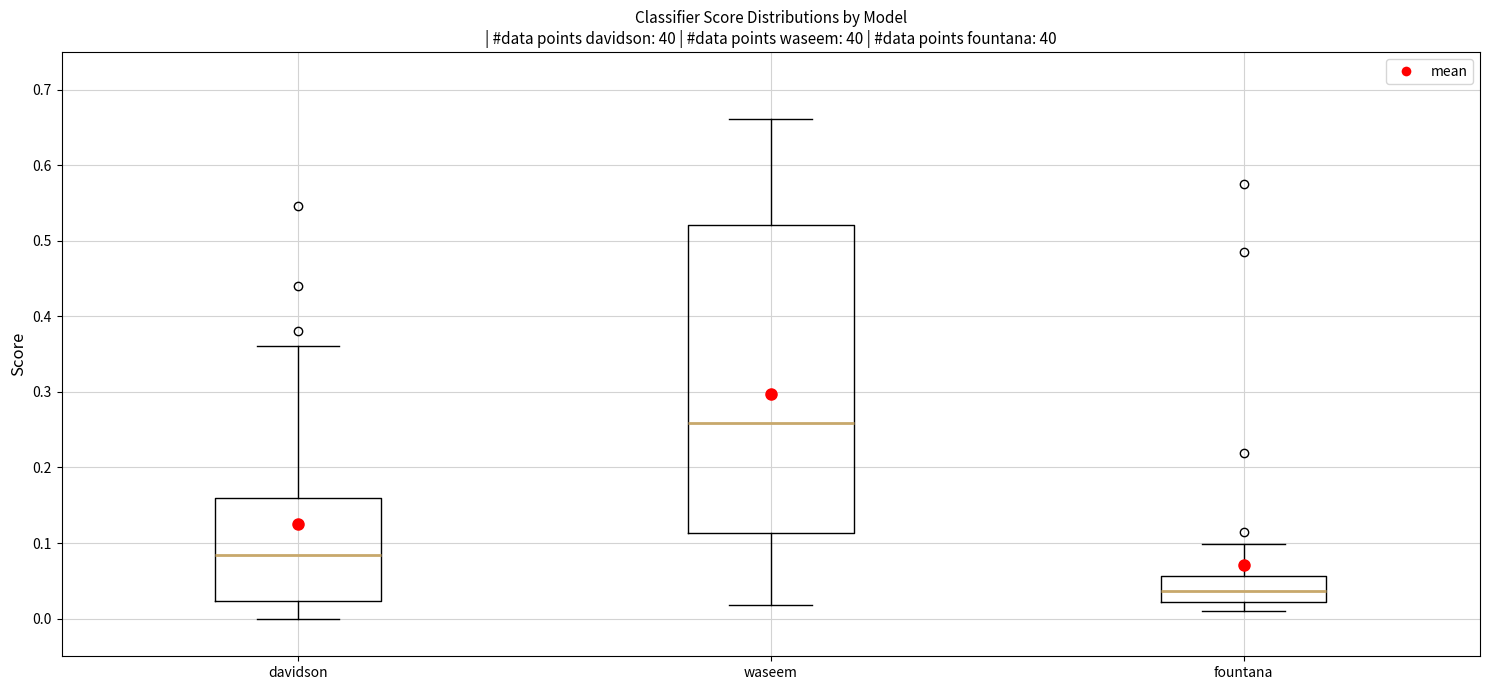

Reading left to right, read every box against the y-axis: the position of its median line, the range the box covers, and the ends of its whiskers. The values are not printed on the chart, so give them approximately, as read against the axis.

davidson: median 0.08, box 0.02 to 0.16, whiskers 0.00 to 0.36
waseem: median 0.26, box 0.11 to 0.52, whiskers 0.02 to 0.66
fountana: median 0.04, box 0.02 to 0.06, whiskers 0.01 to 0.10